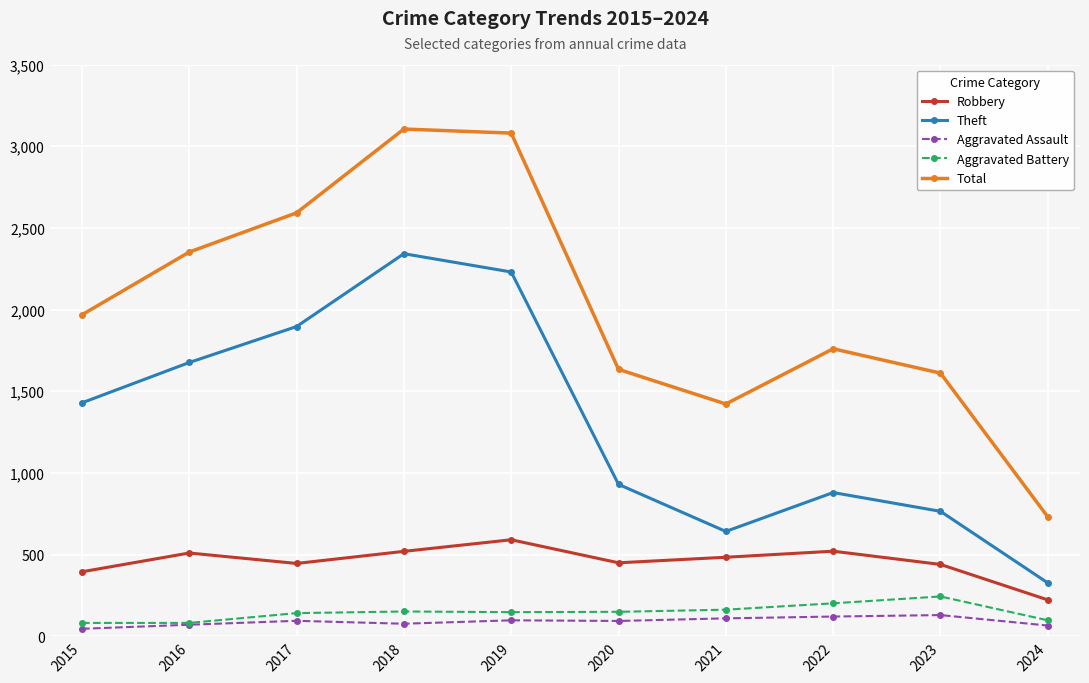

At which label does Robbery first exceed 484?

2016